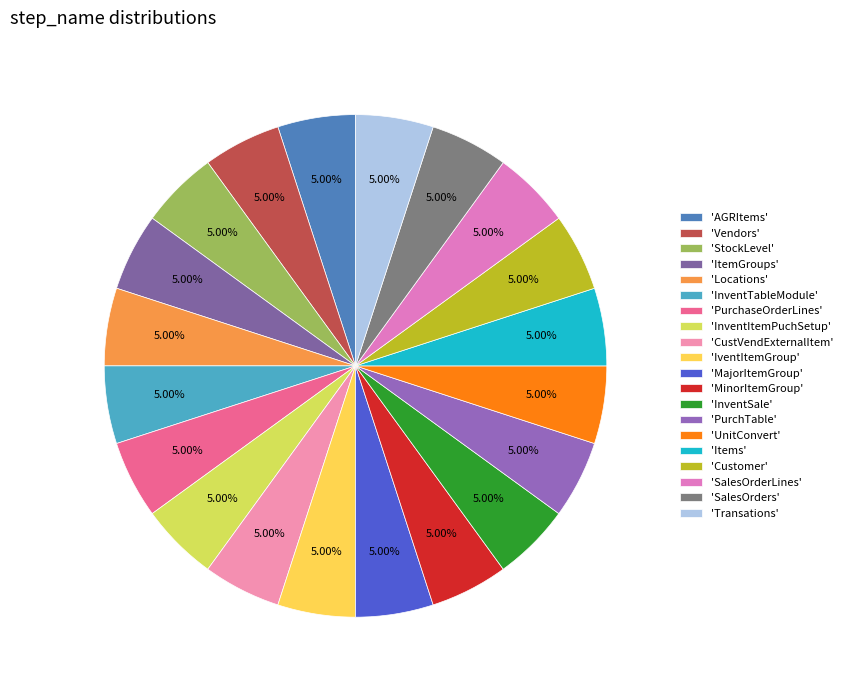

How many slices are in this pie chart?

20